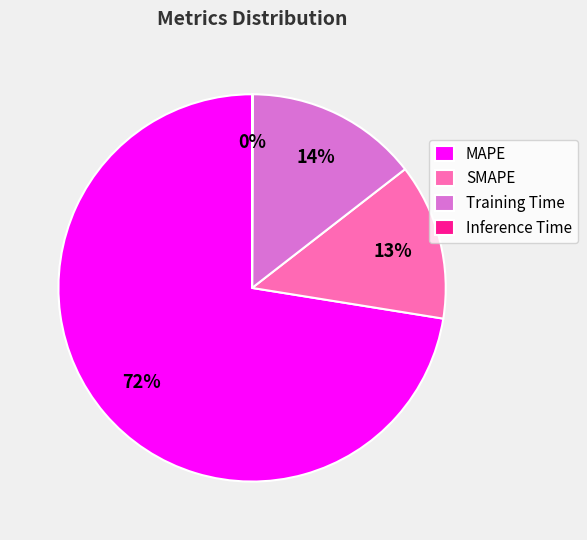

To the nearest percent, what is the average slice percentage?

25%